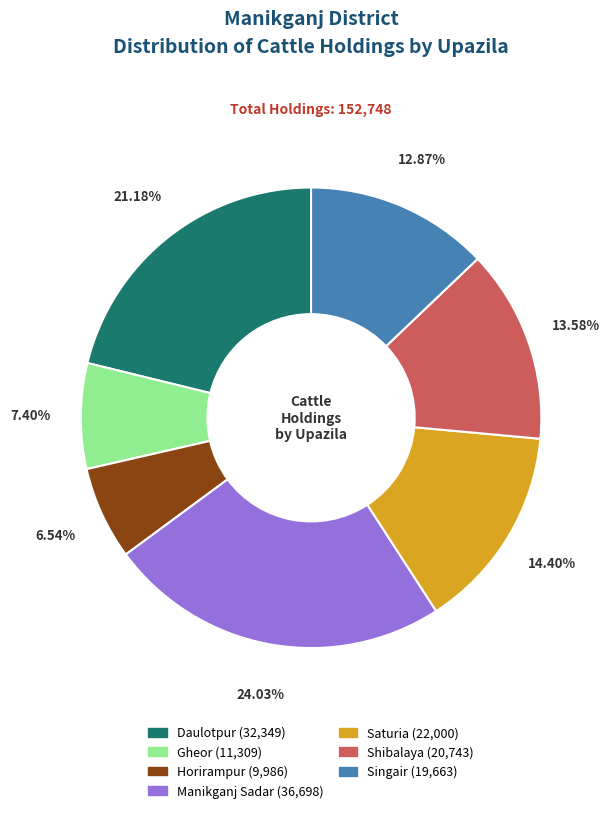

Count the number of slices in the pie.

7